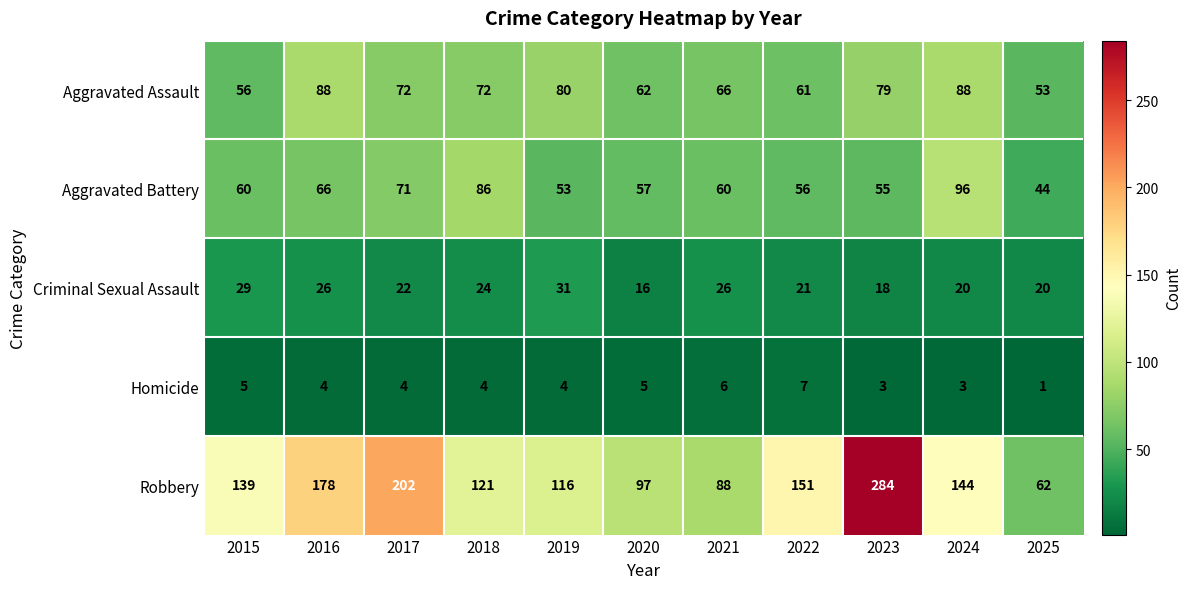

True or false: Homicide has a value of 4 at 2018.

True